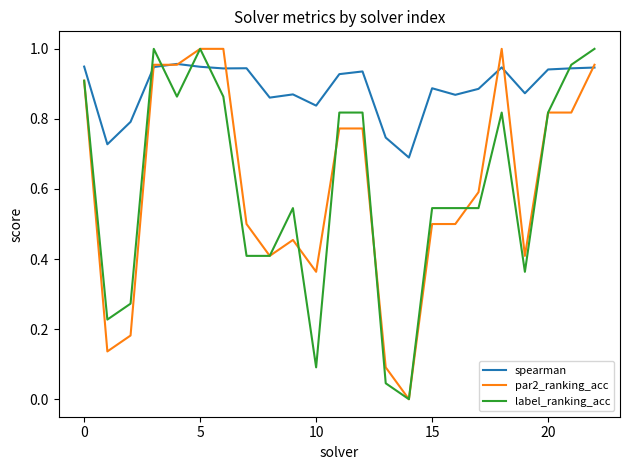

How many categories are shown in the chart?

23